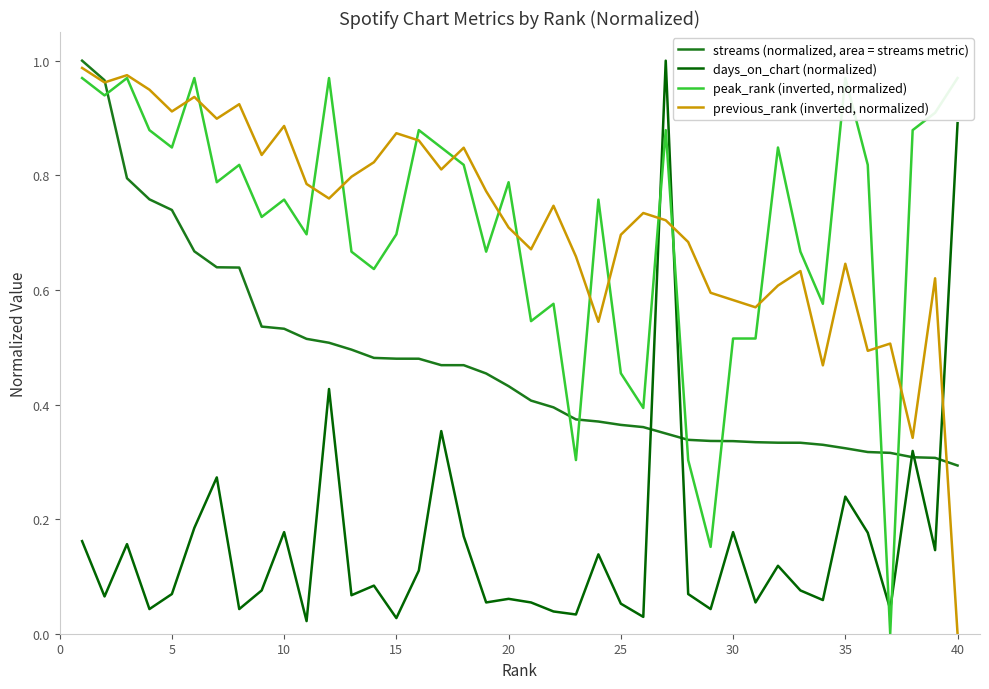

Which series ends up on top after the final intersection of streams (normalized, area = streams metric) and days_on_chart (normalized)?

days_on_chart (normalized)